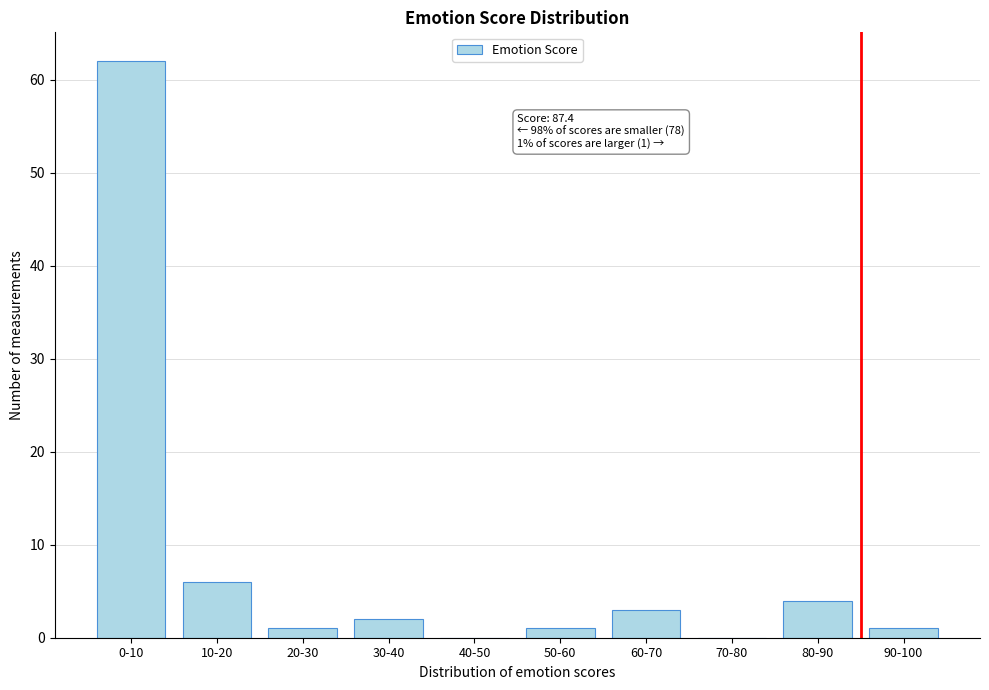

Reading left to right, extract all data points from this chart.

0-10=62	10-20=6	20-30=1	30-40=2	40-50=0	50-60=1	60-70=3	70-80=0	80-90=4	90-100=1